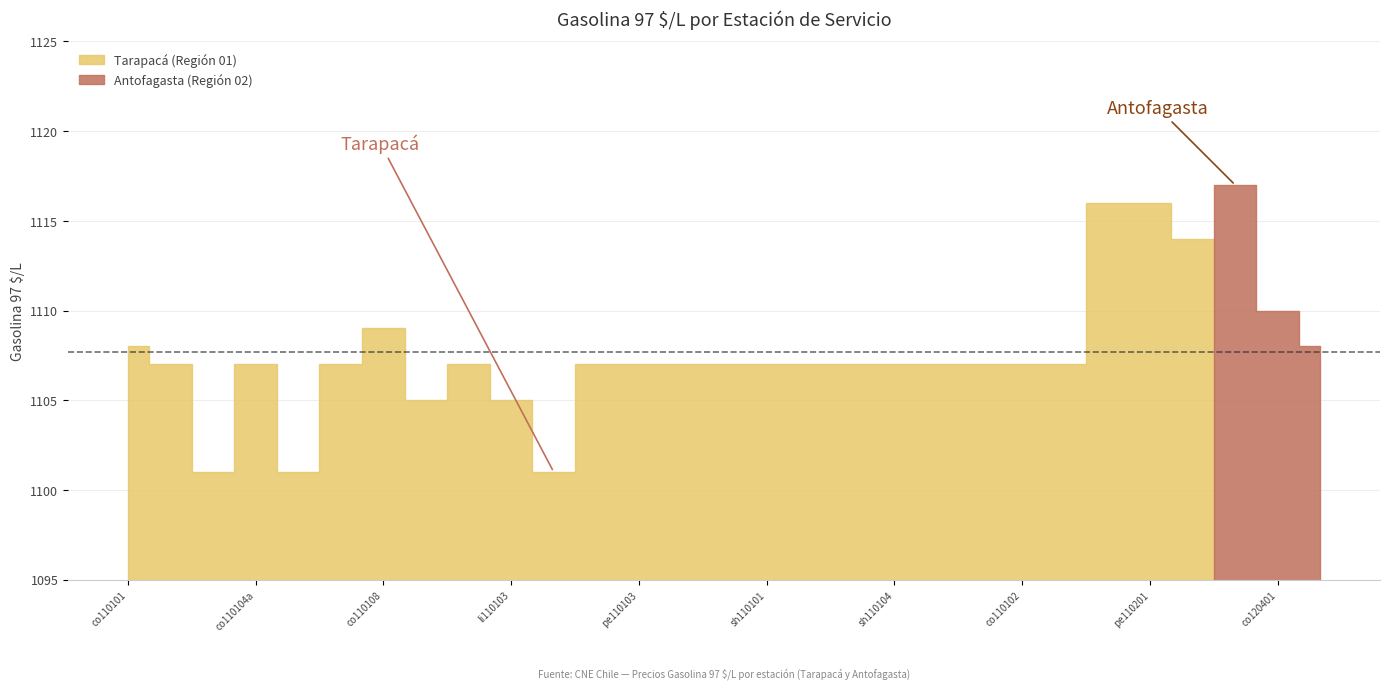

The Gasolina 97 $/L series shows 1117 at pe120501. True or false?

True